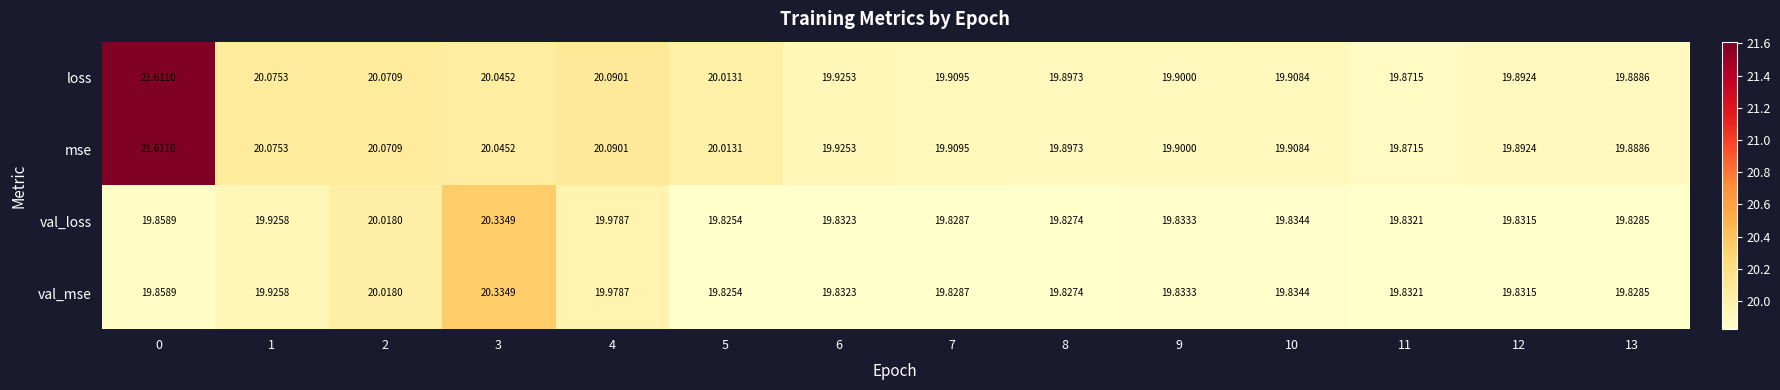

Between 7 and 5, which is larger?

5